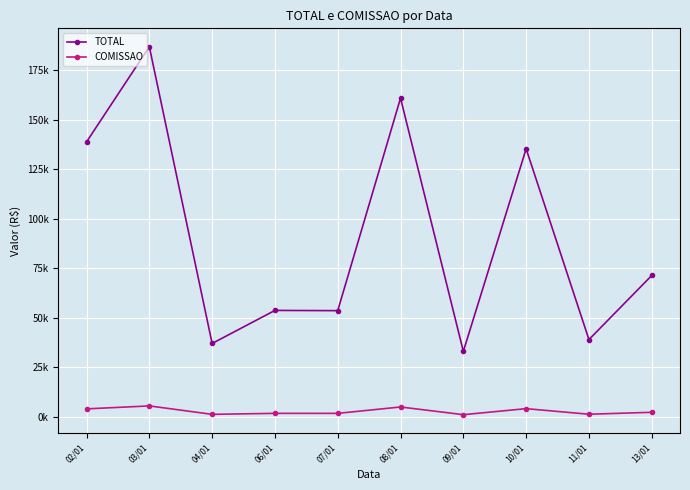

True or false: COMISSAO and TOTAL intersect in this chart.

False